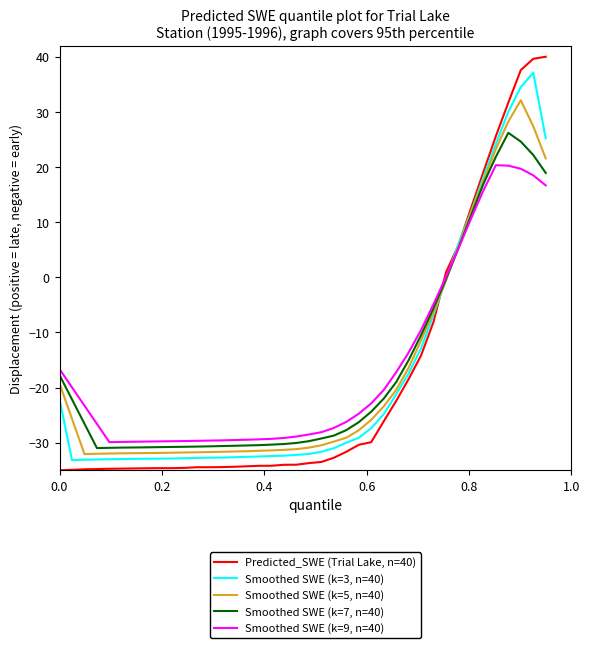

What is the smallest value displayed?

-35.0